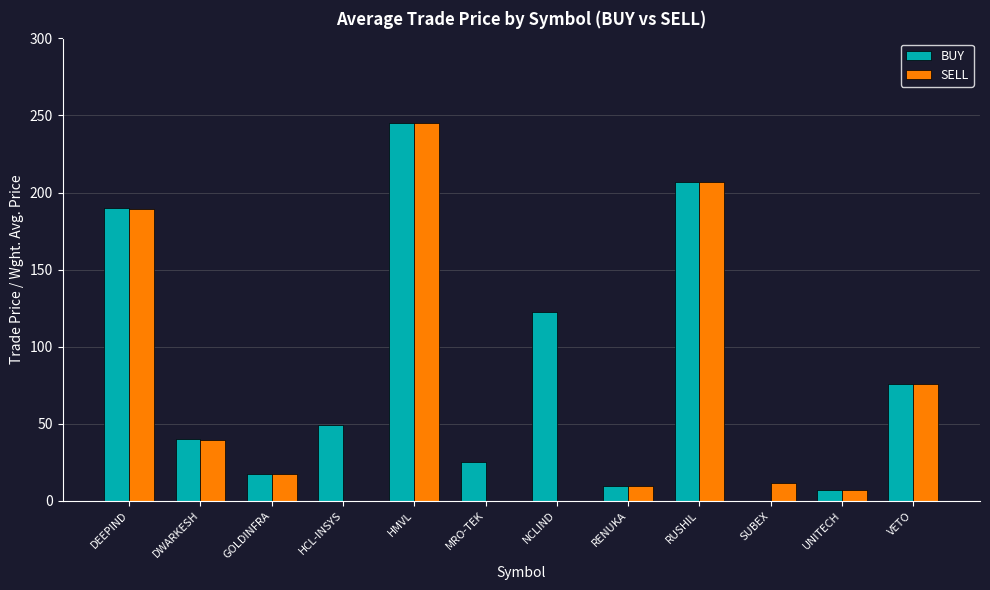

How many groups of bars are there?

12